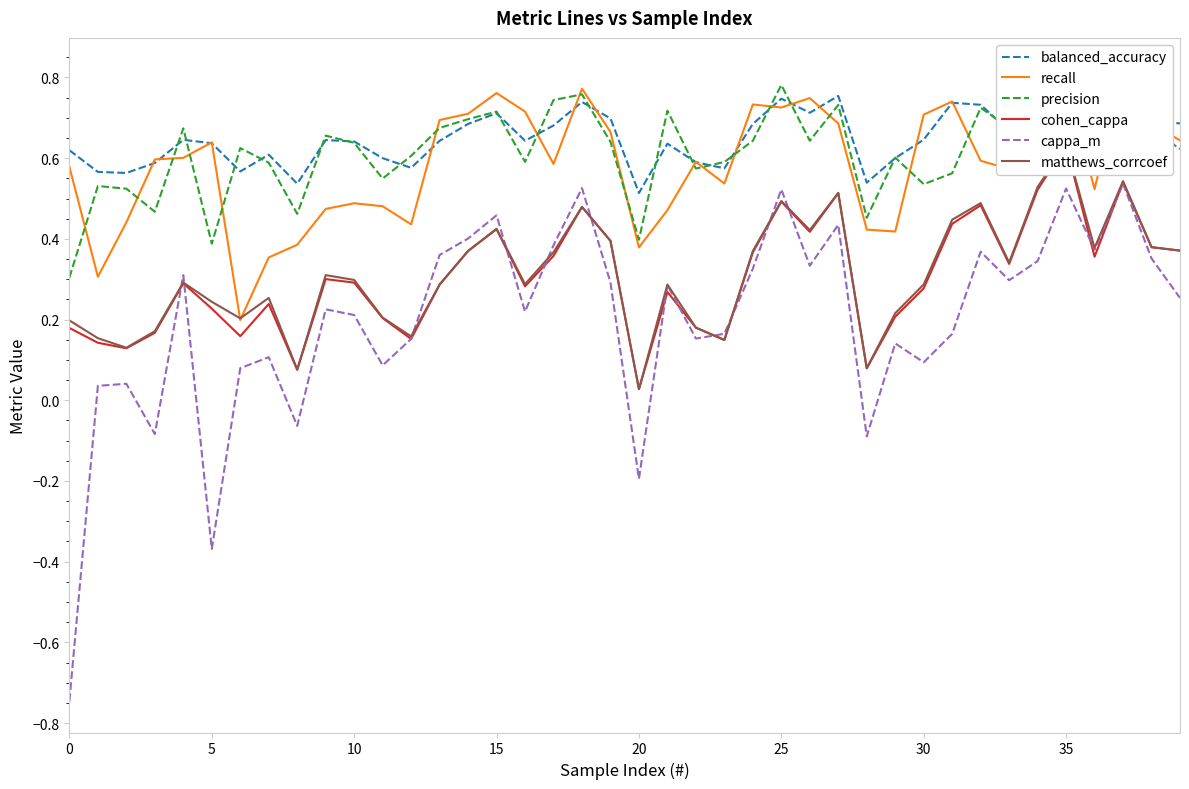

Where is matthews_corrcoef nearest to the value 0?

20